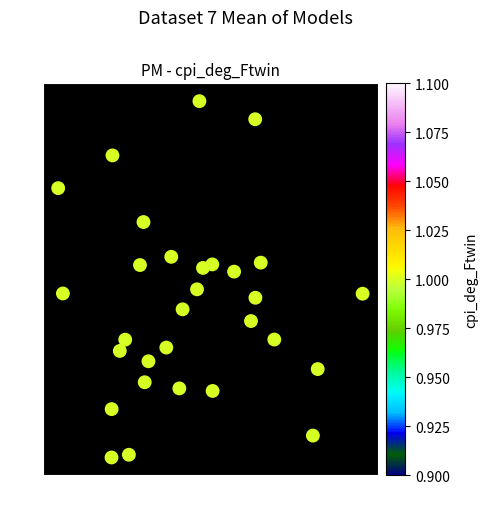

What is the range of X values (max minus min)?

2.4